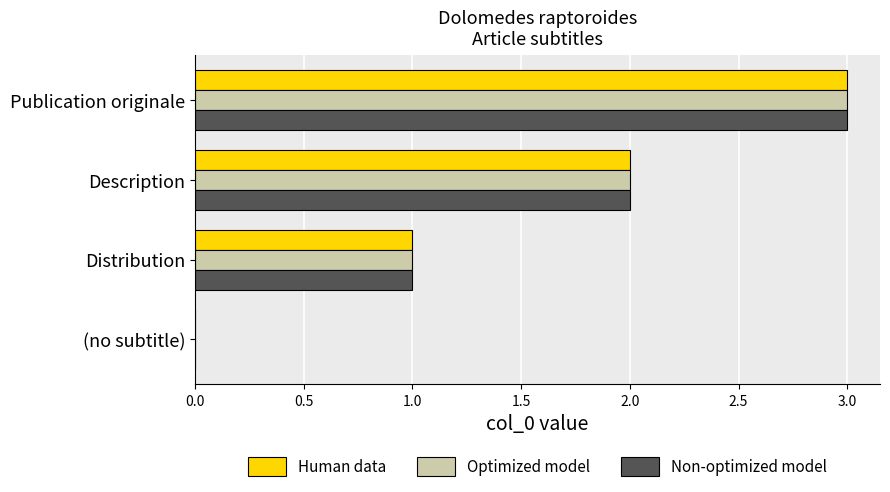

Count the number of data series in this chart.

3